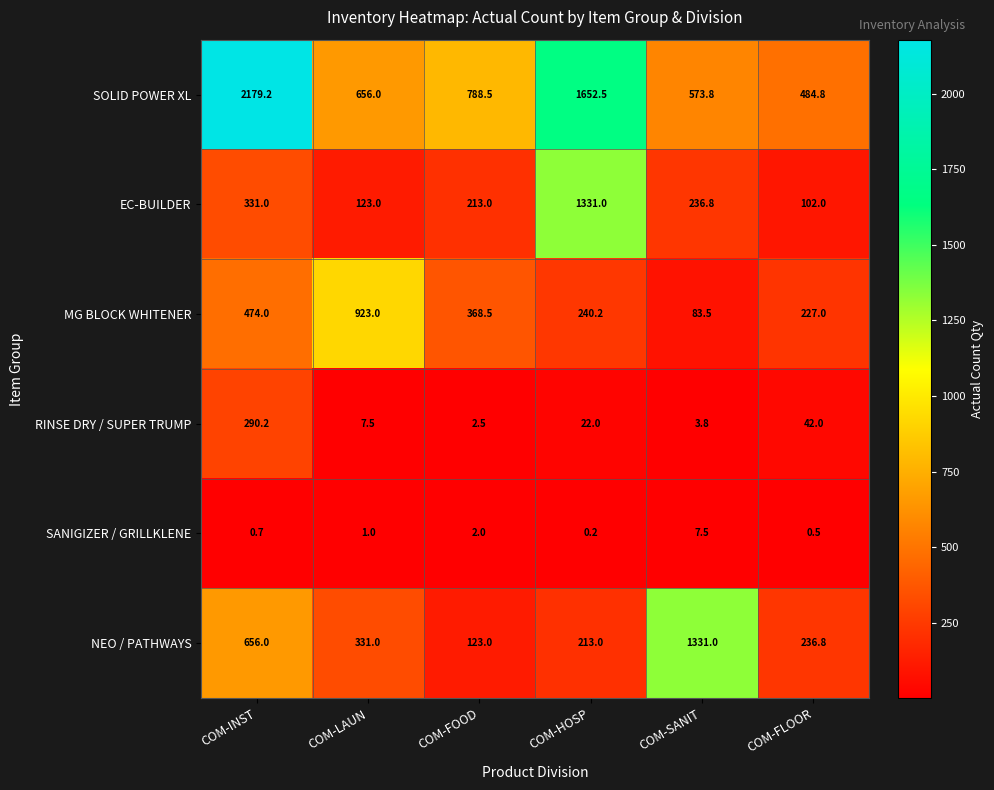

What is the total value across all series at COM-FOOD?

1497.5